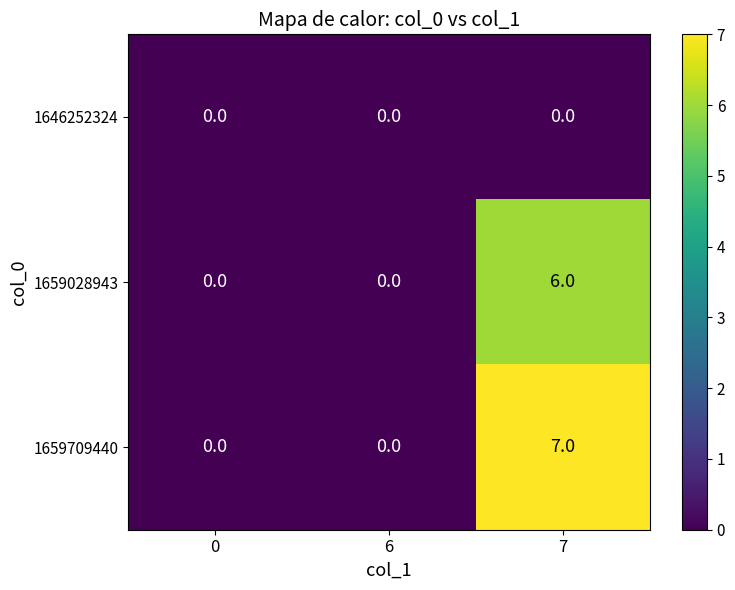

How many distinct data groups are displayed?

3